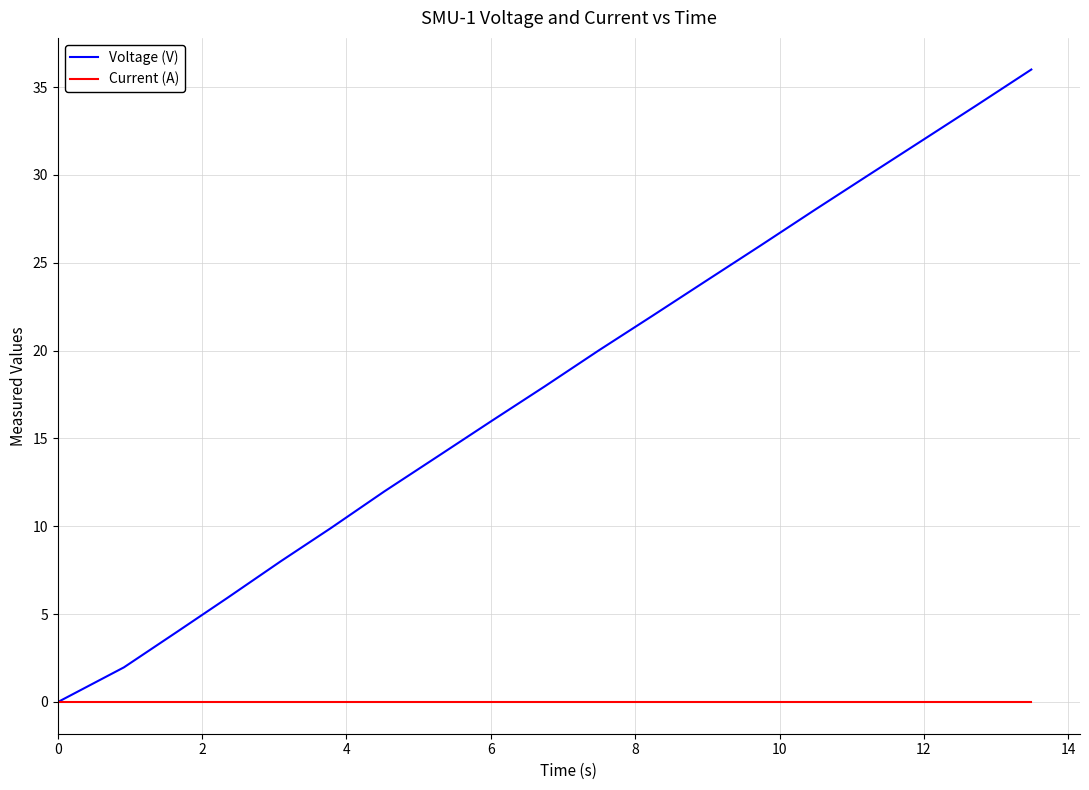

Which series has the largest range (max minus min)?

Voltage (V)